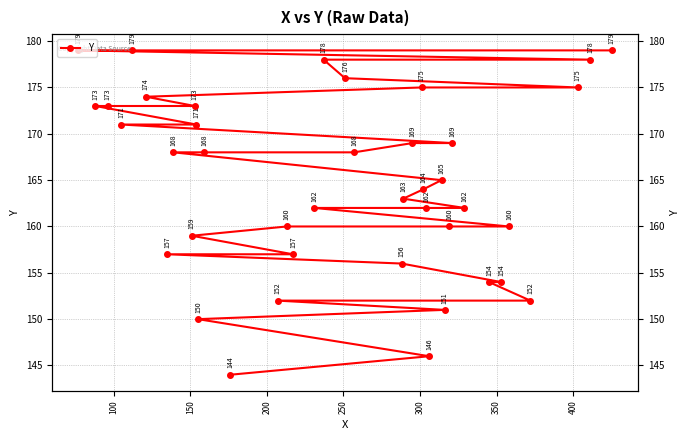

Is it true that the value at 18 is 49?

False